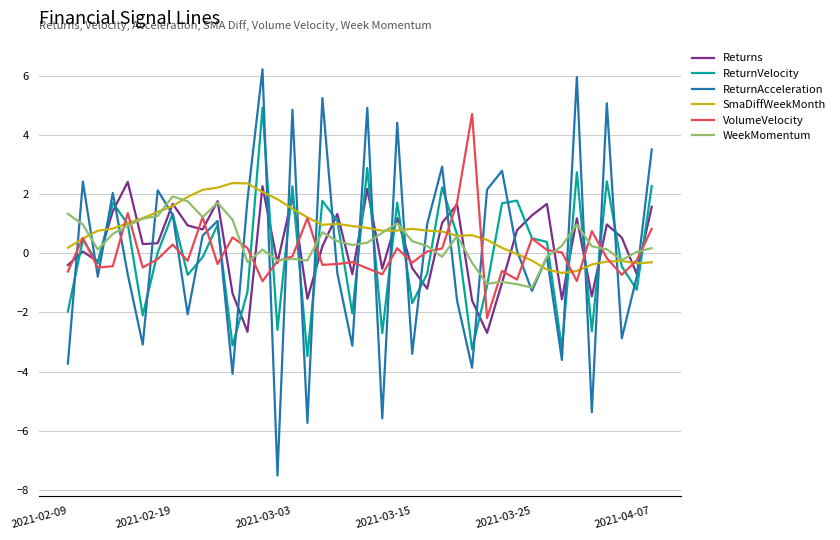

Does the chart display data point markers on the line(s)?

No